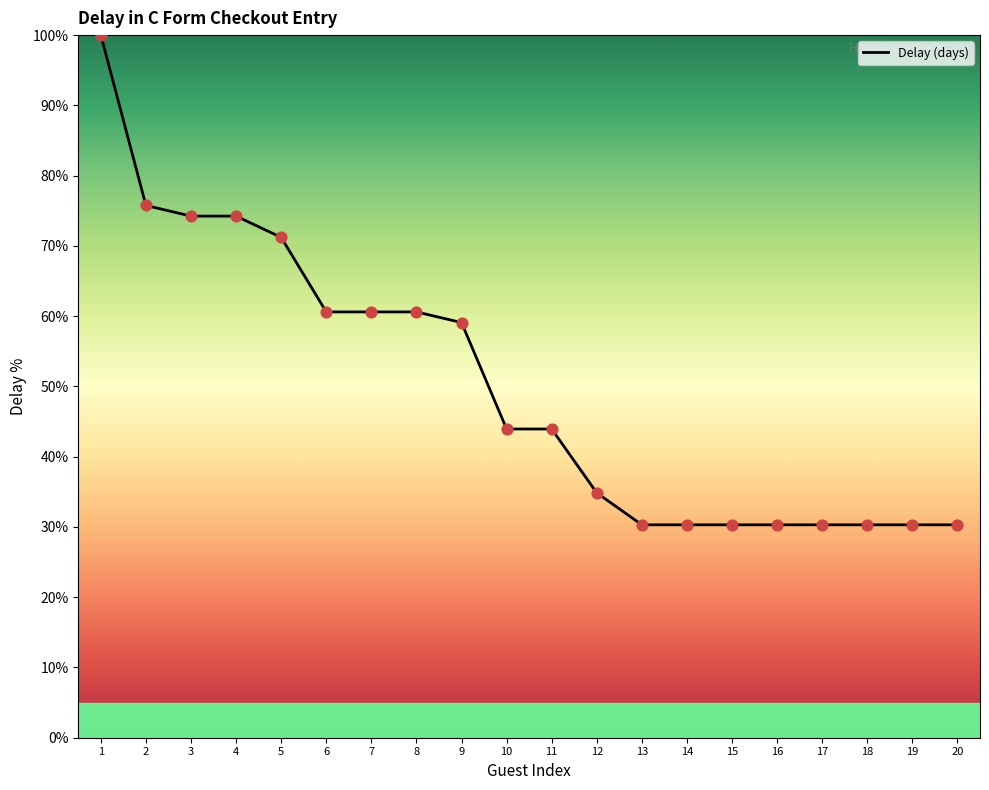

What is the change in value from 10 to 16?

-13.6